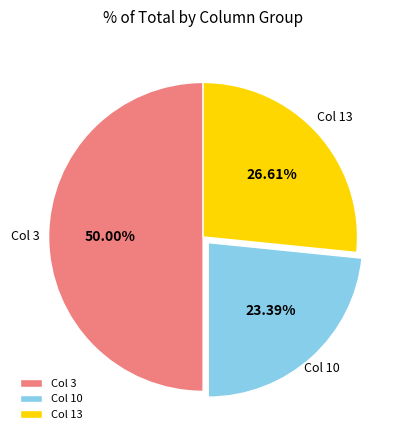

Between Col 10 and Col 3, which is larger?

Col 3